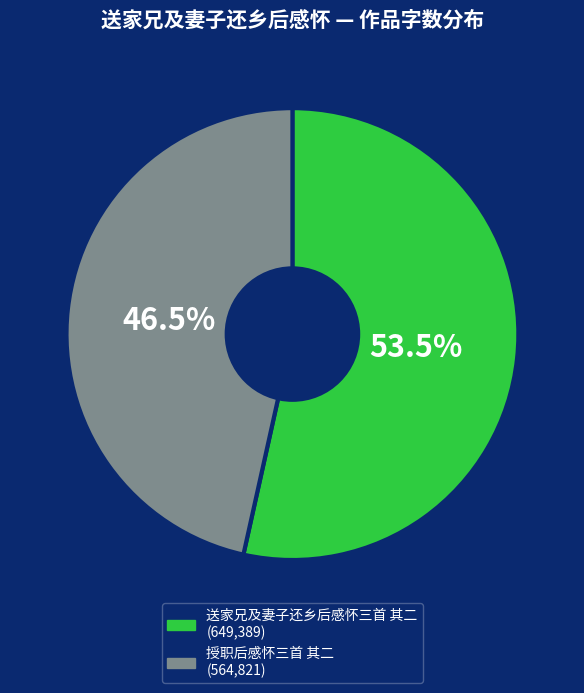

Which has a higher value, 送家兄及妻子还乡后感怀三首 其二 or 授职后感怀三首 其二?

送家兄及妻子还乡后感怀三首 其二